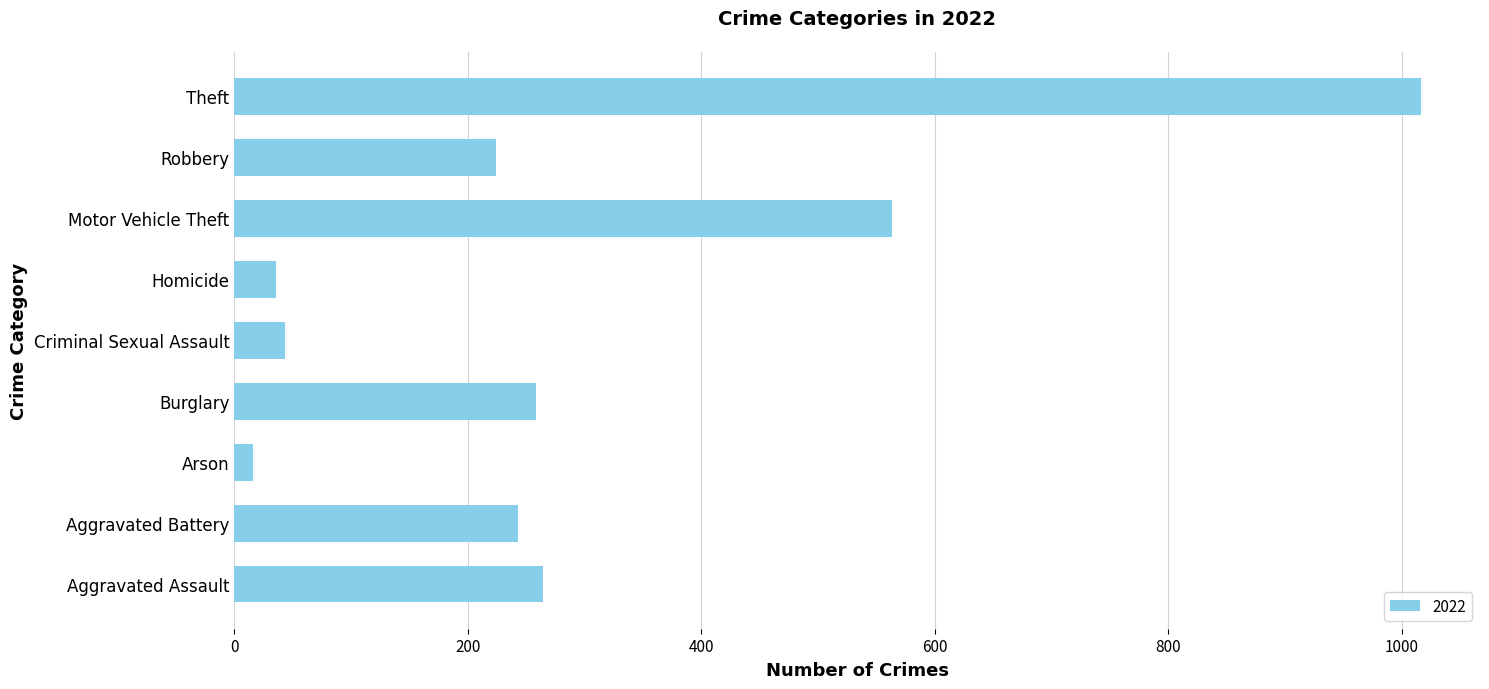

Which has a higher value, Motor Vehicle Theft or Homicide?

Motor Vehicle Theft